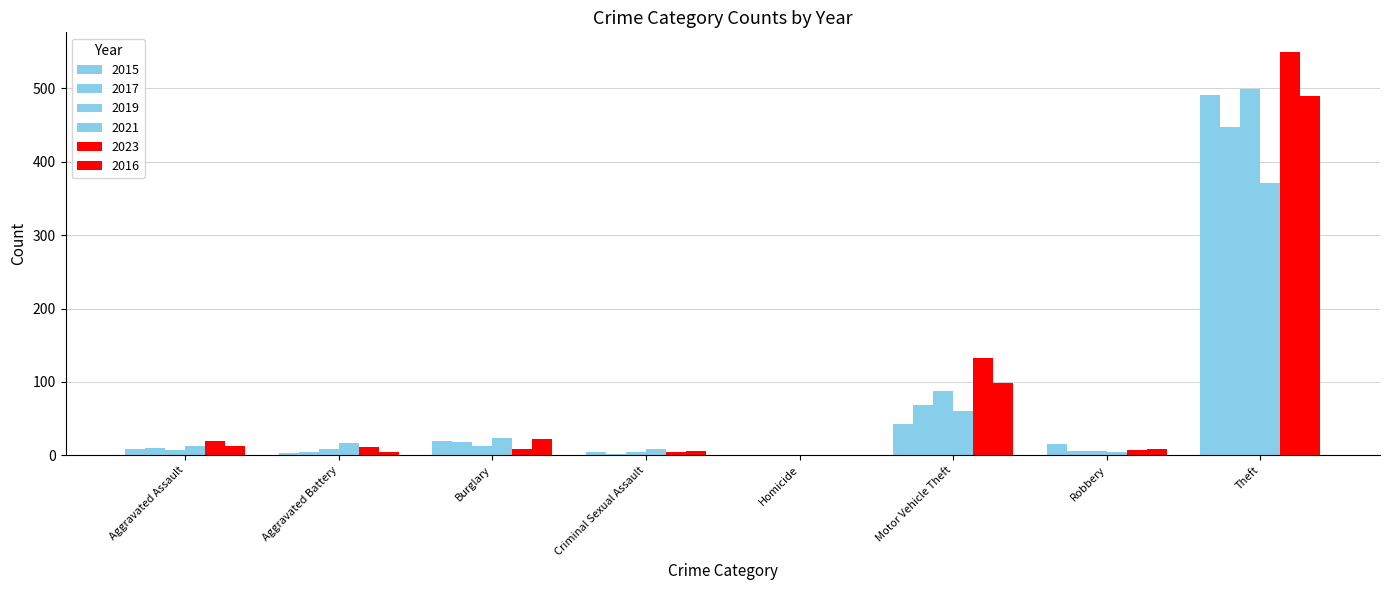

What is the maximum value shown in the chart?

549